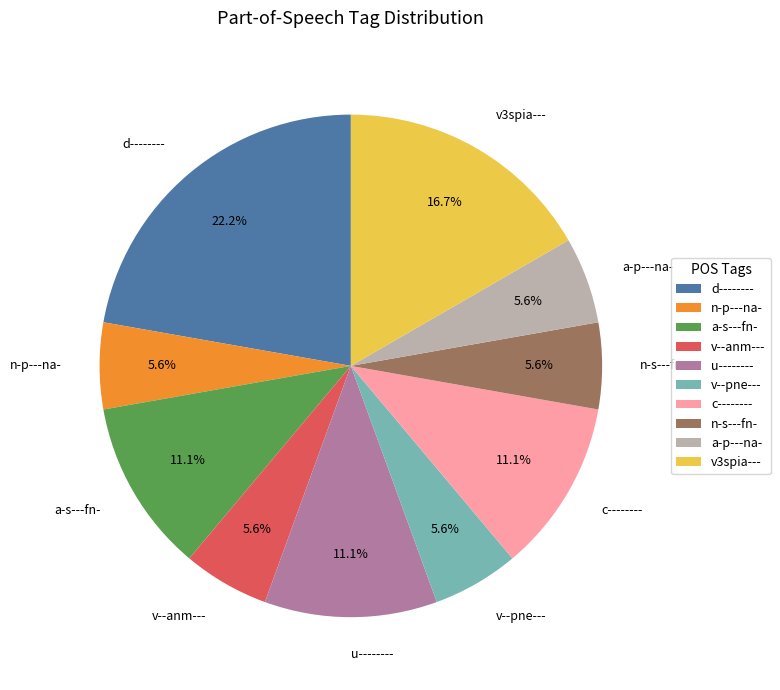

To the nearest percent, what is the difference between the largest and smallest slice percentages?

17%